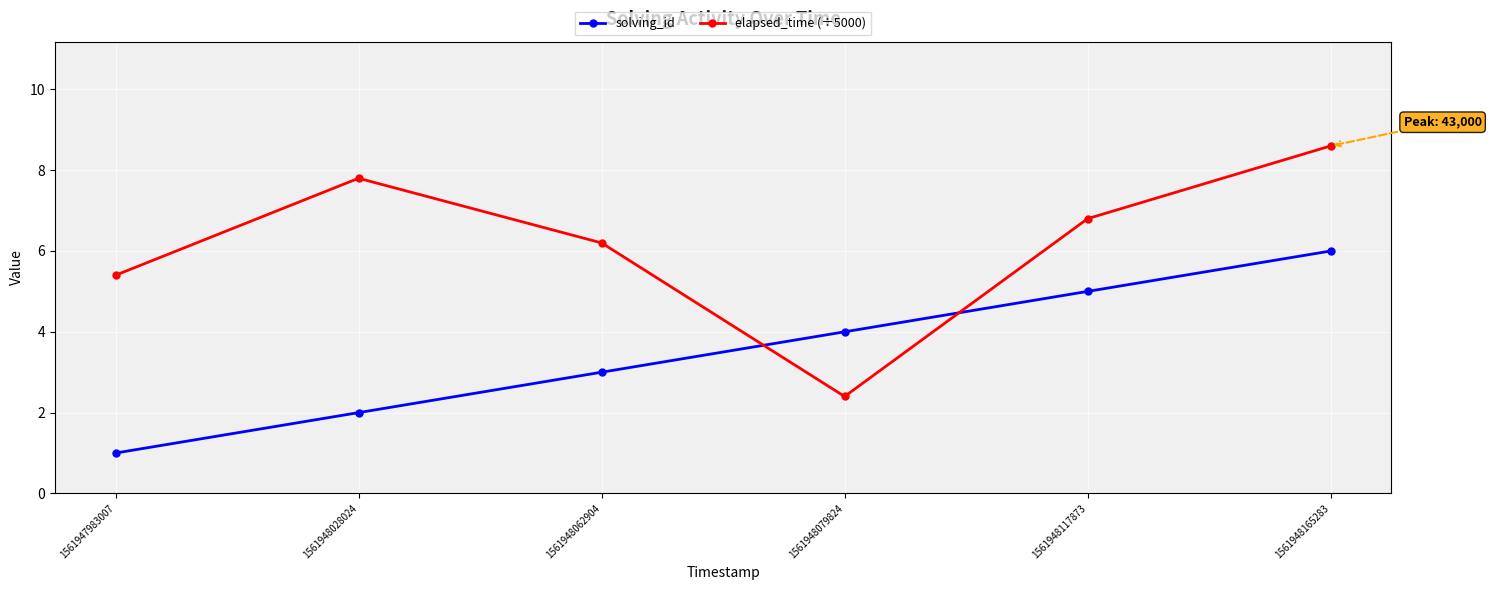

Count the number of categories in the chart.

6